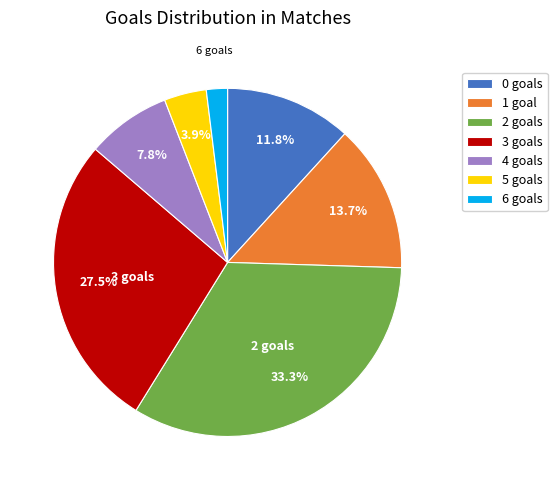

Combined, what portion of the pie is 1 and 3?

41.2%